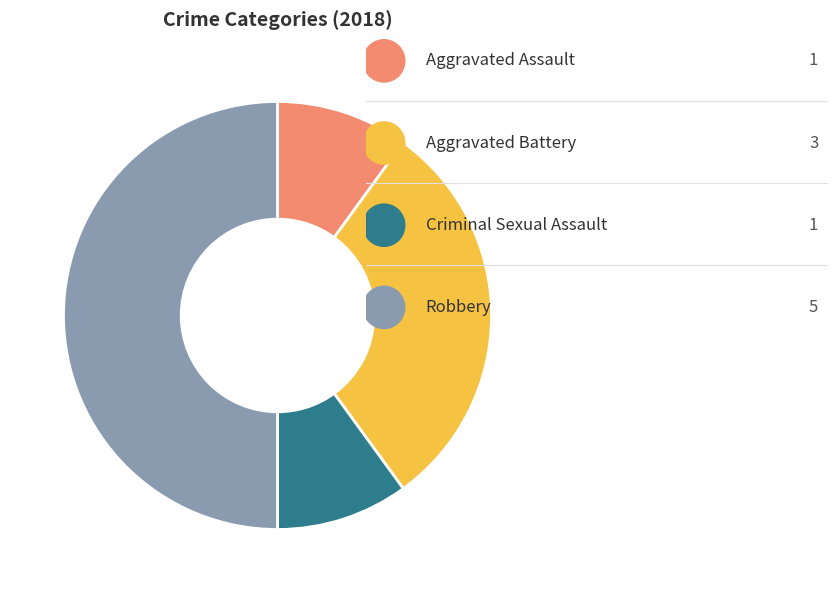

Count the number of slices in the pie.

4